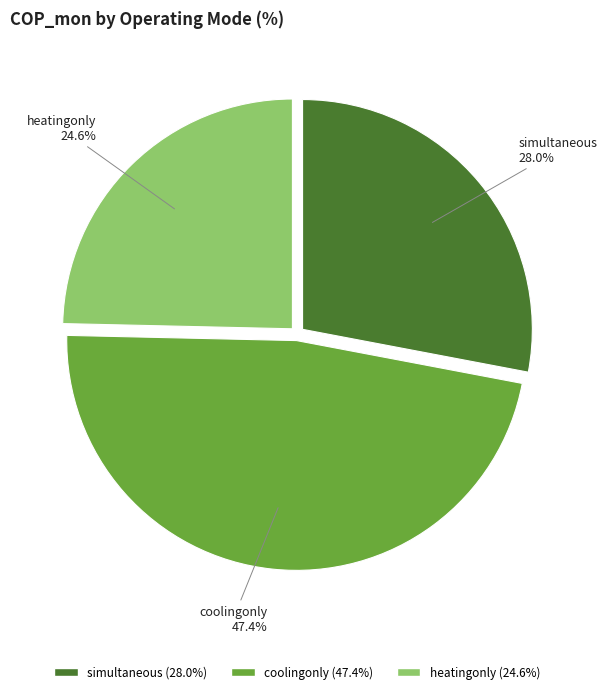

Count the number of slices in the pie.

3